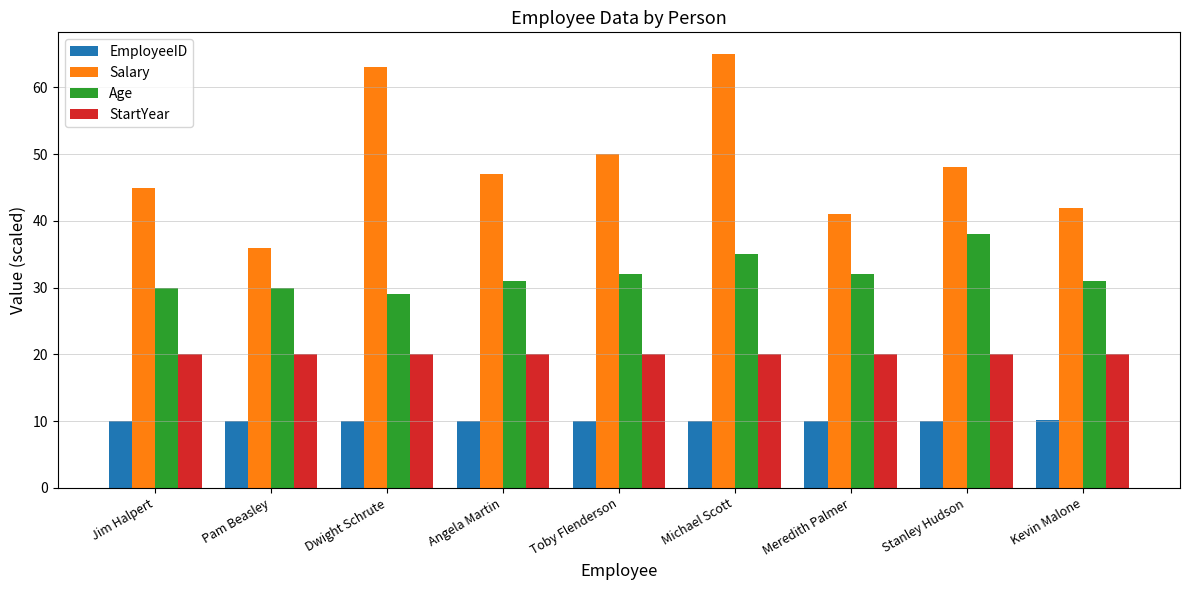

How many bars are there in each group?

4